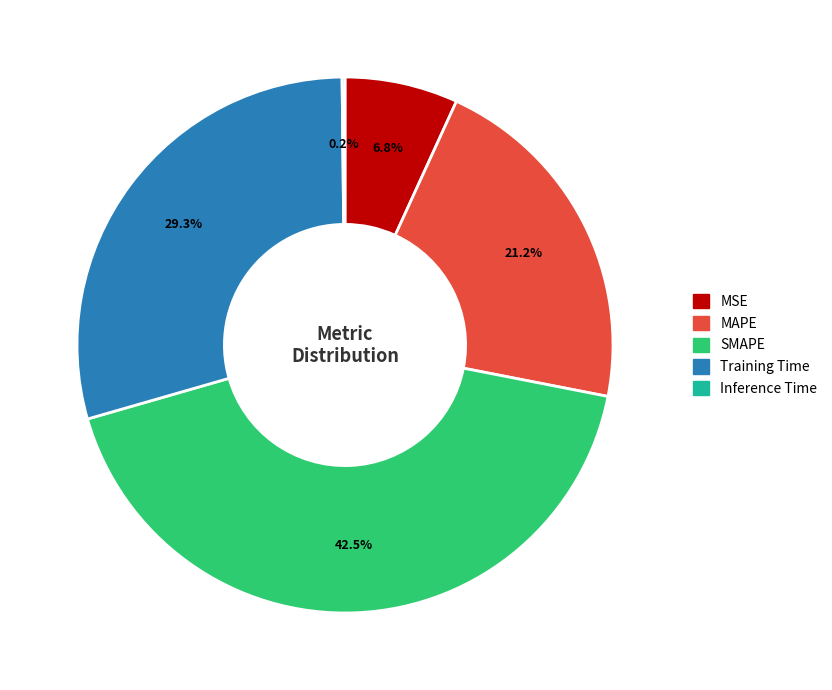

Which category has the biggest portion of the pie?

SMAPE